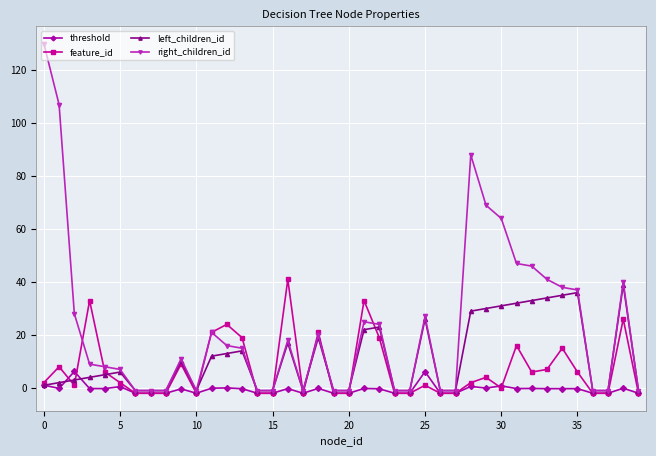

Which series has the largest range (max minus min)?

right_children_id